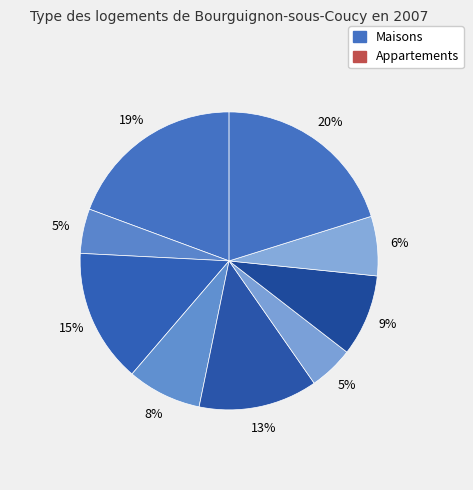

How many slices are in this pie chart?

9